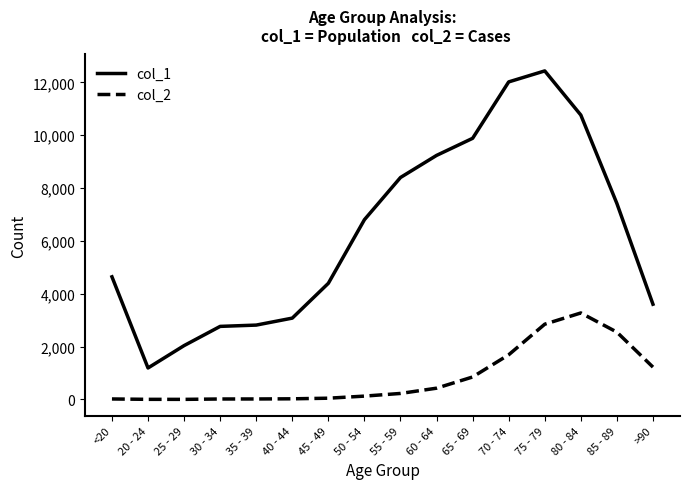

Which series has the largest total across all categories?

col_1